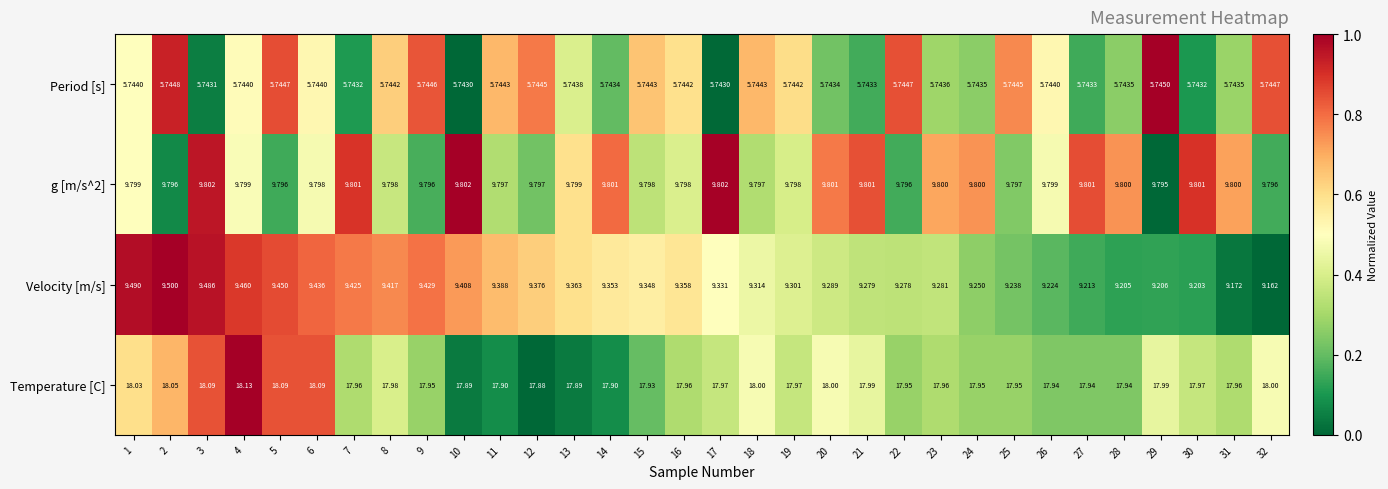

Which series has the largest total across all categories?

Temperature [C]